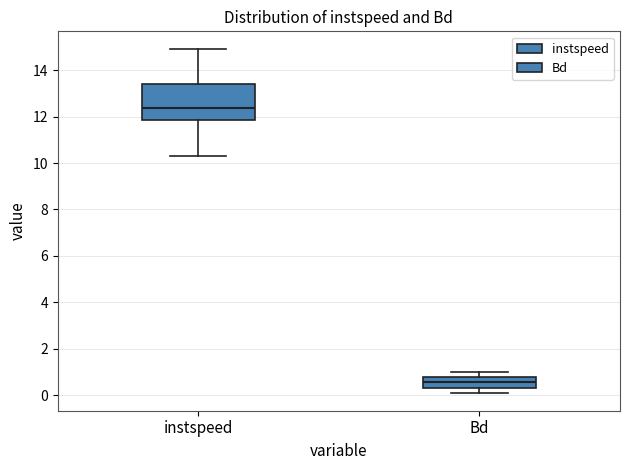

Where does the lower whisker of the box for Bd end on the y-axis? The values are not printed on the chart, so give them approximately, as read against the axis.

0.0